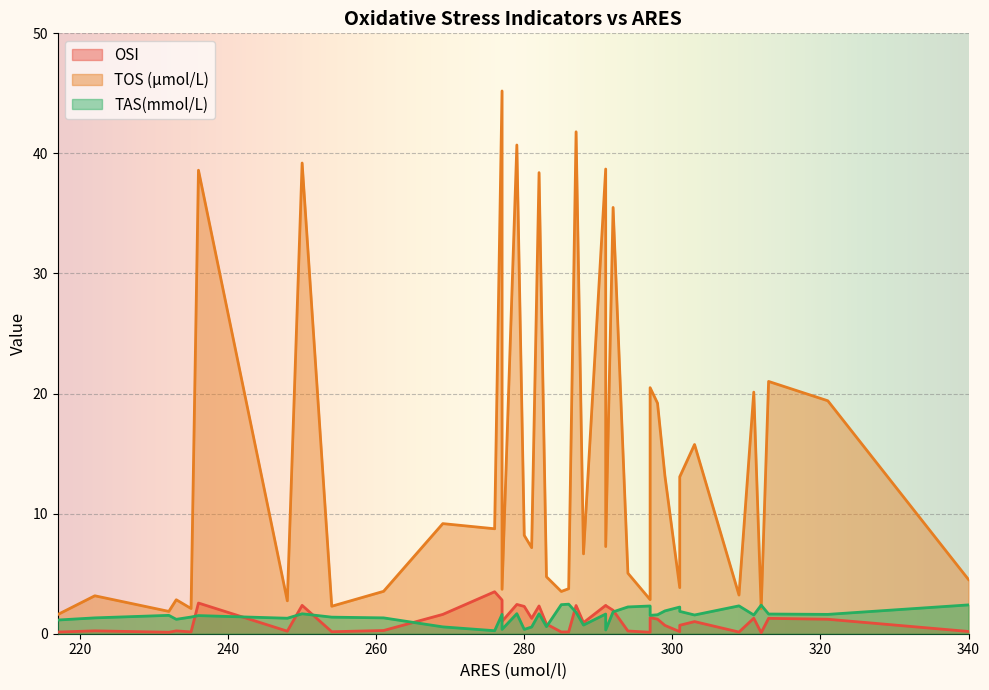

The value of TAS(mmol/L) at 297 is 2.2. True or false?

False